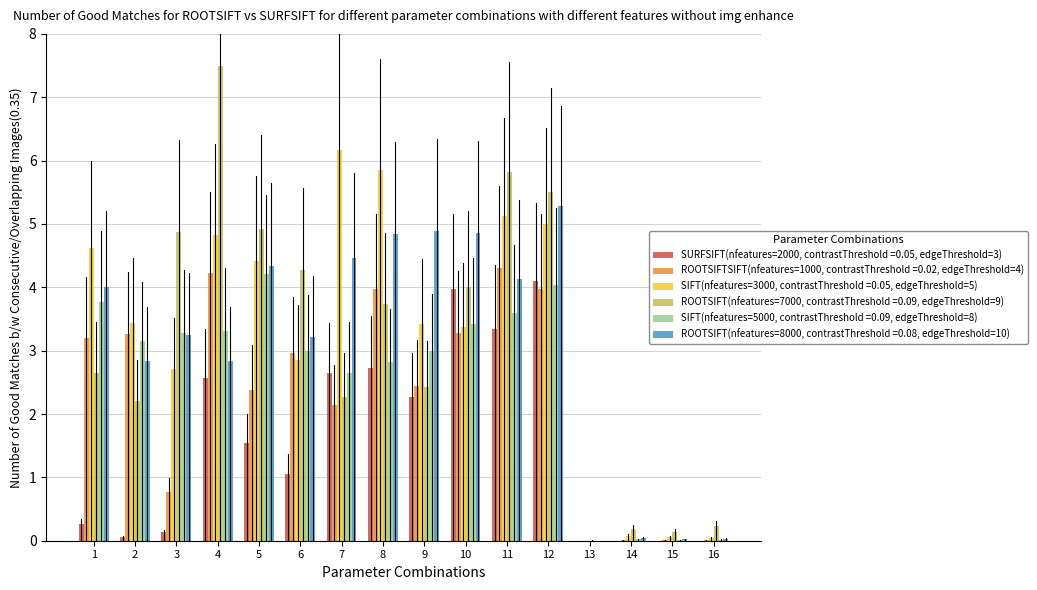

What is the maximum value shown in the chart?

7.5